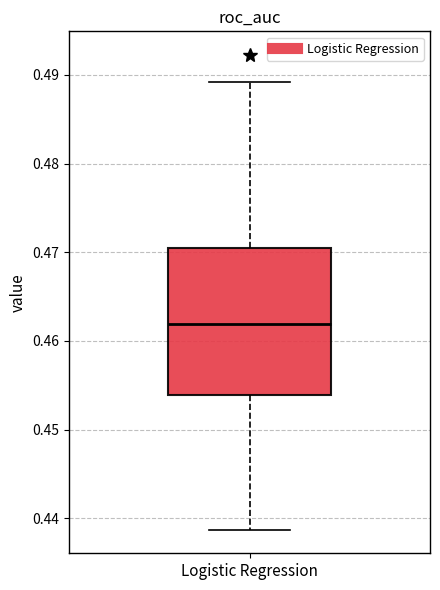

Where does the upper whisker of the box for Logistic Regression end on the y-axis? The values are not printed on the chart, so give them approximately, as read against the axis.

0.489